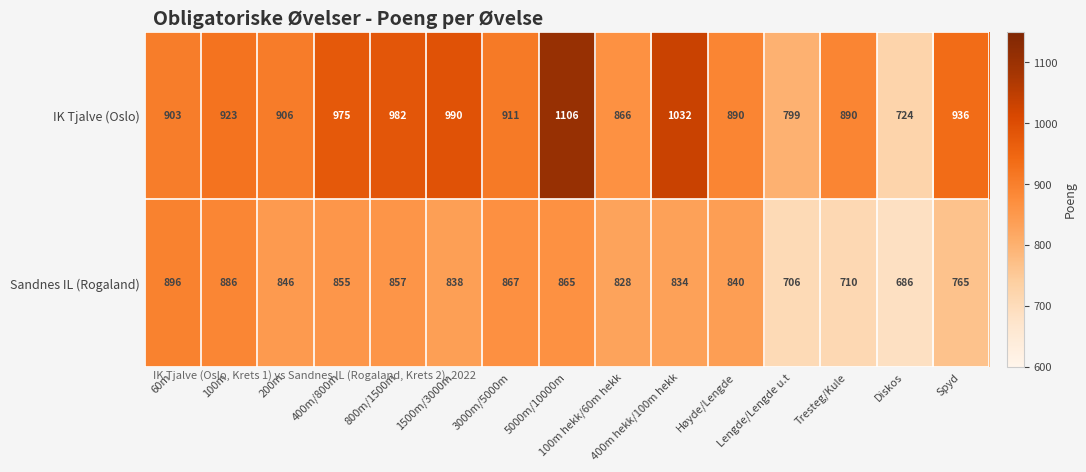

Rank the series by their maximum value, from lowest to highest.

Sandnes IL (Rogaland), IK Tjalve (Oslo)